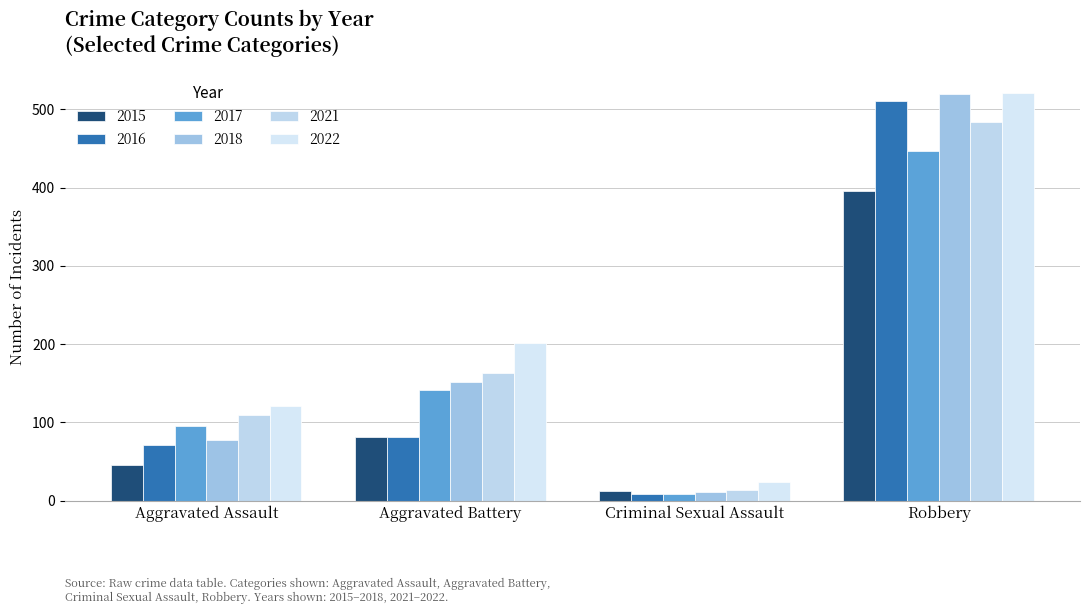

Are the bars horizontal?

No